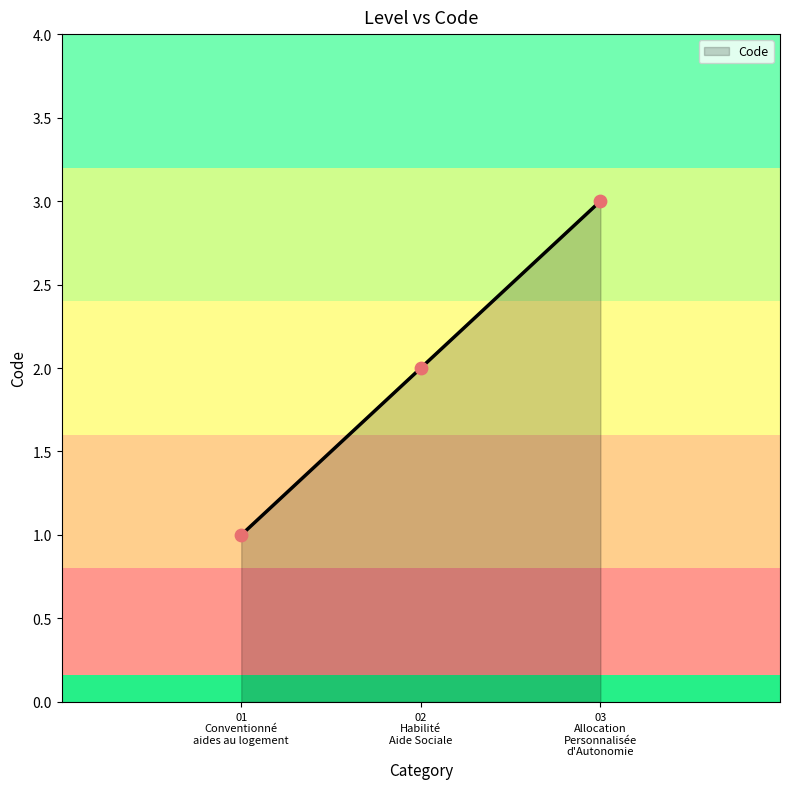

What is the sum of all values?

6